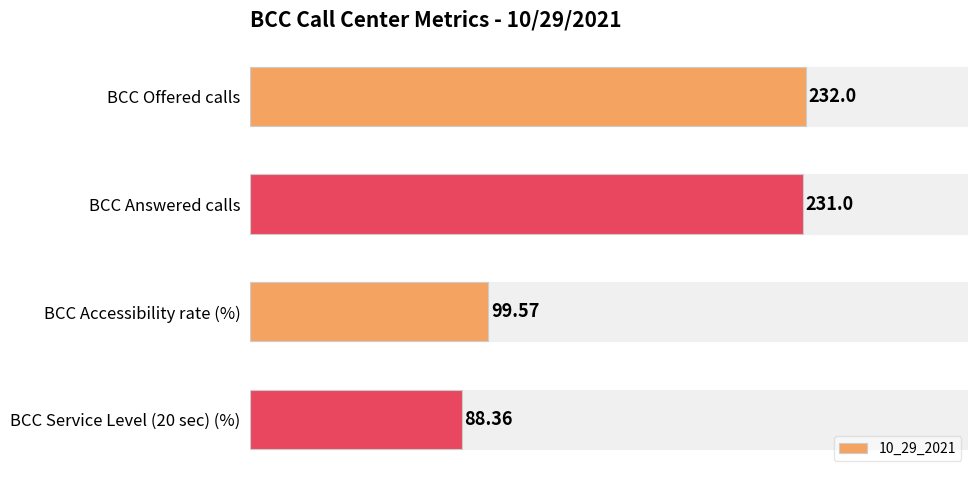

What is the average value?

162.7